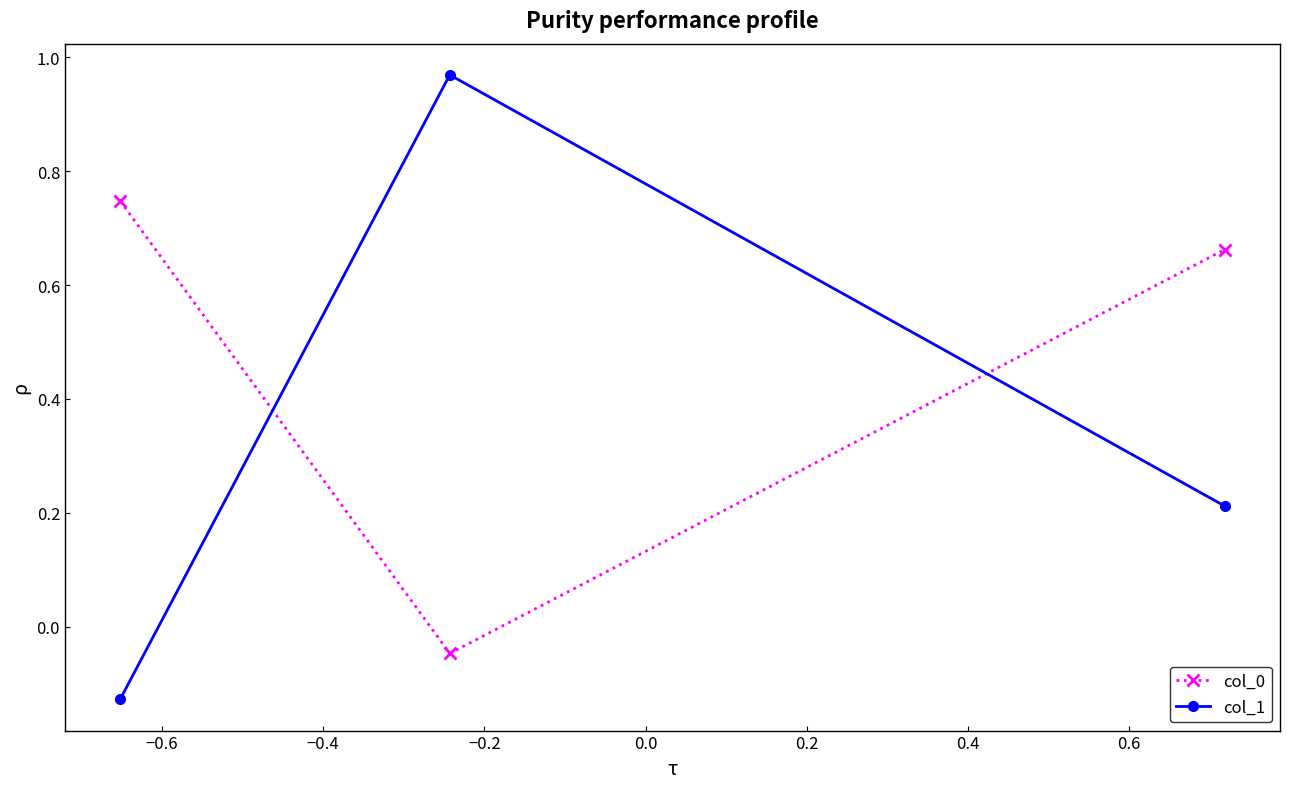

Which series has the largest range (max minus min)?

col_1